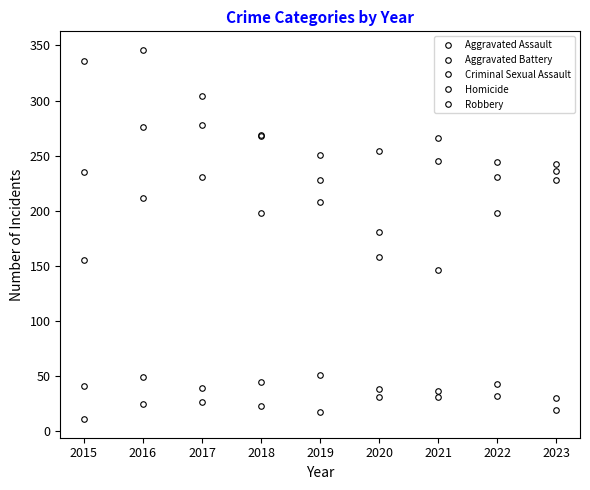

How many lines are shown in the chart?

5